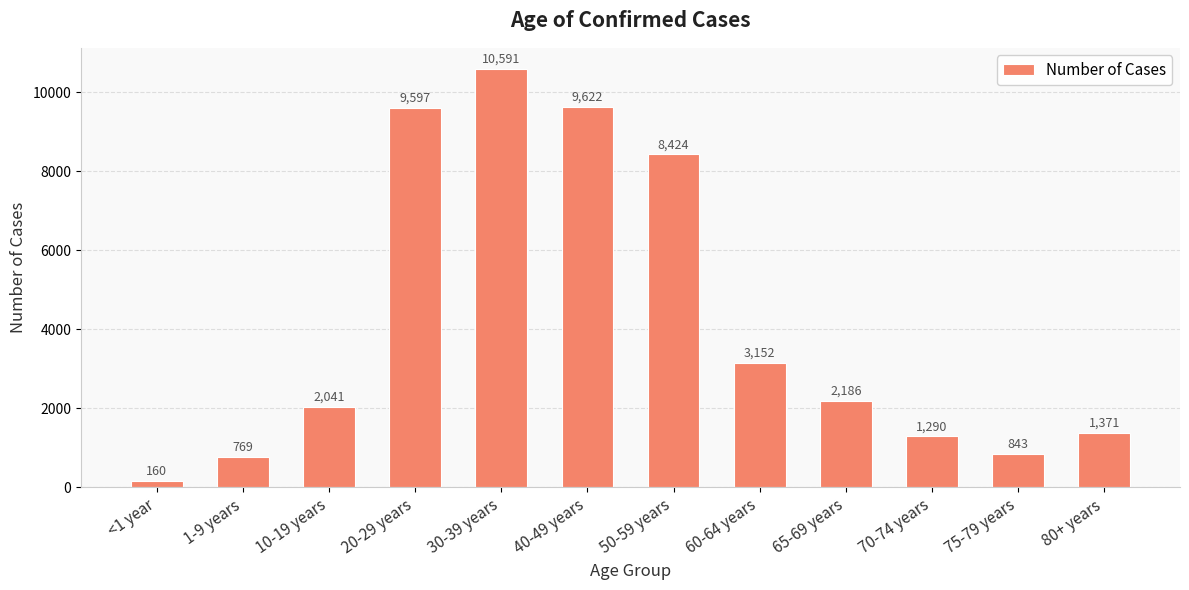

At which label does the data first exceed 2186?

20-29 years